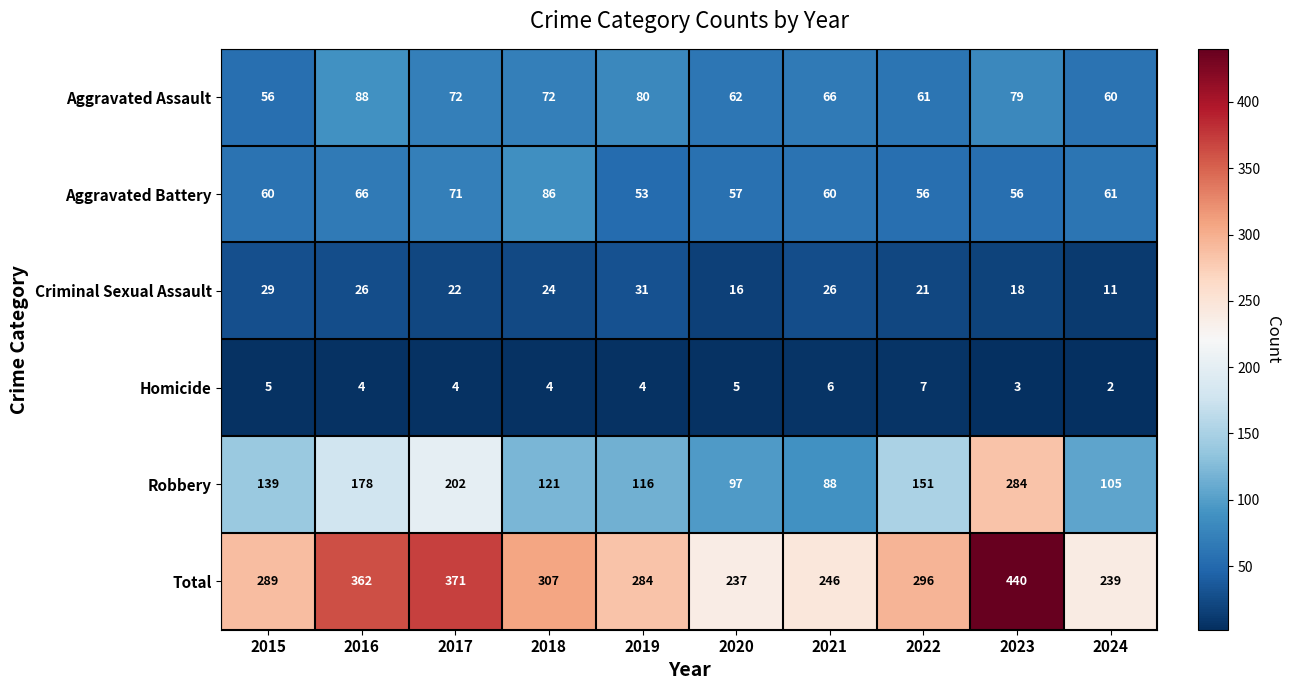

How many distinct data groups are displayed?

6